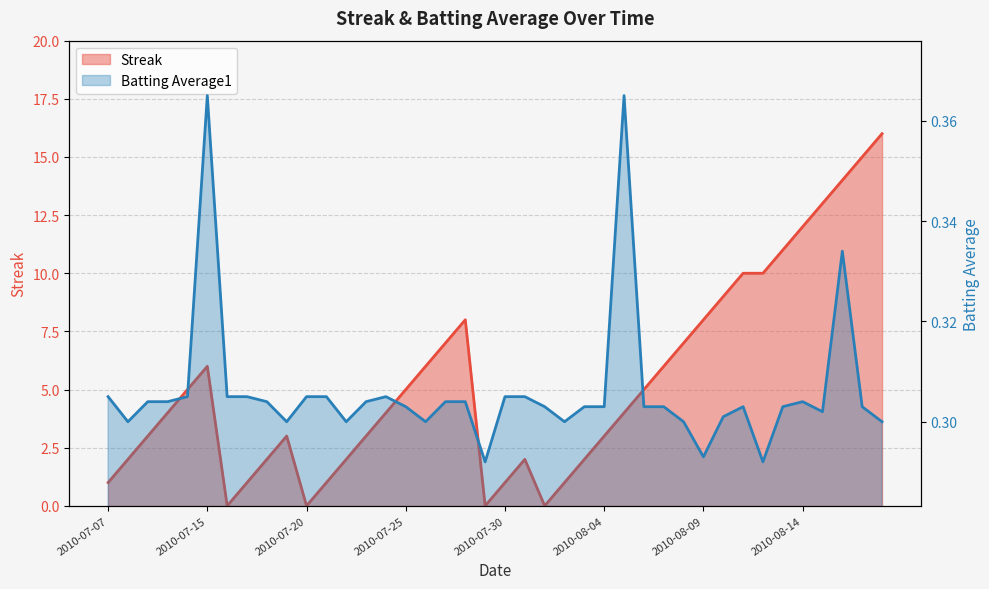

How many intersections are there between Batting Average1 and Streak?

8